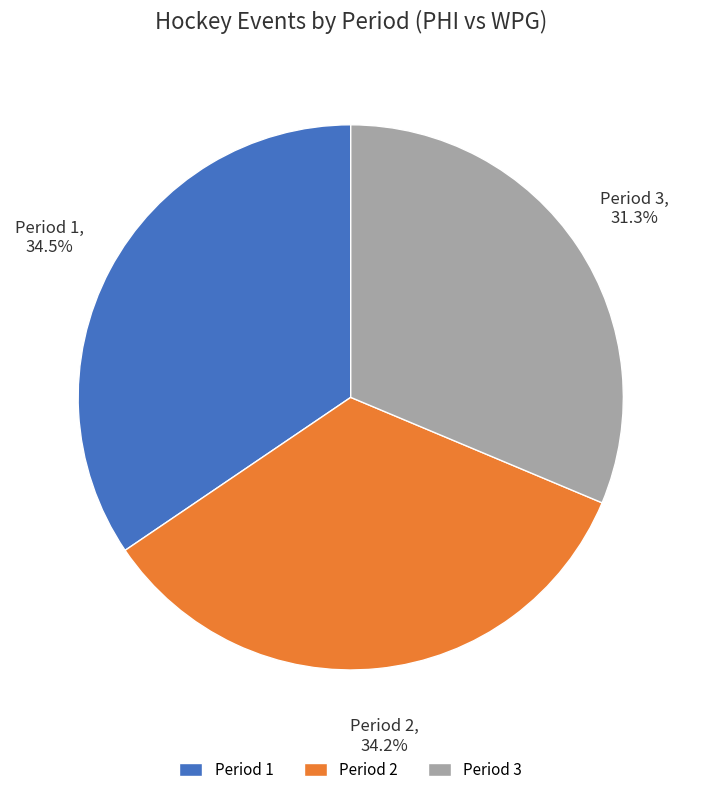

How many segments does this pie chart have?

3